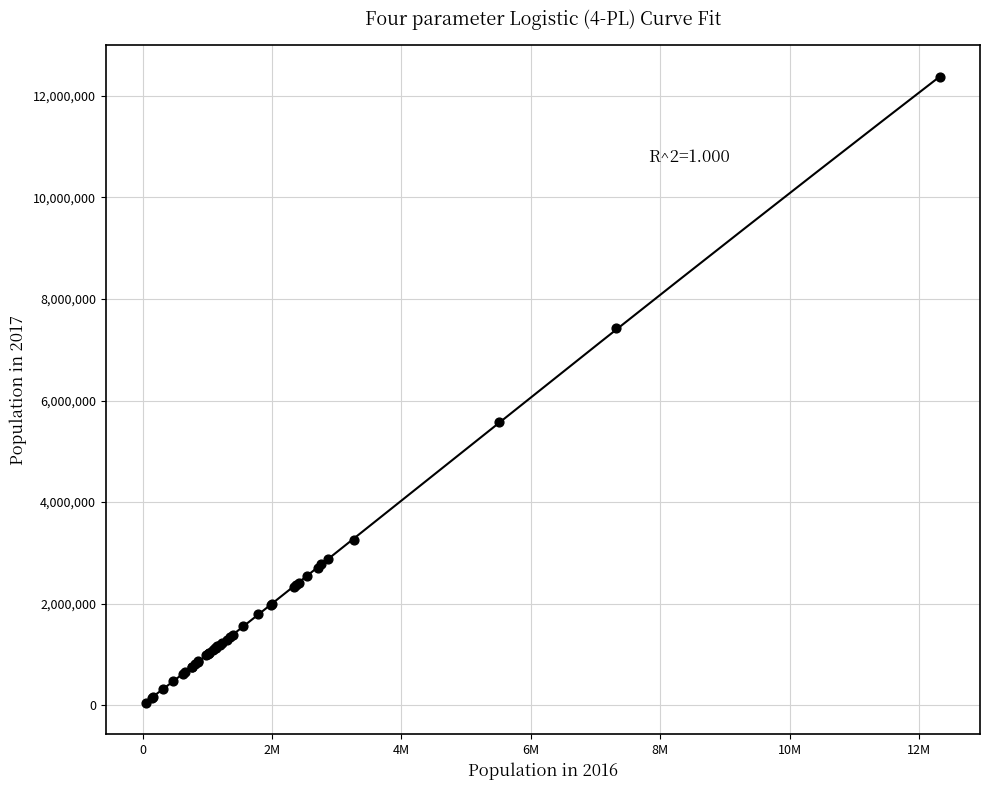

What Y value in the scatter plot is closest to 6212300?

5570945